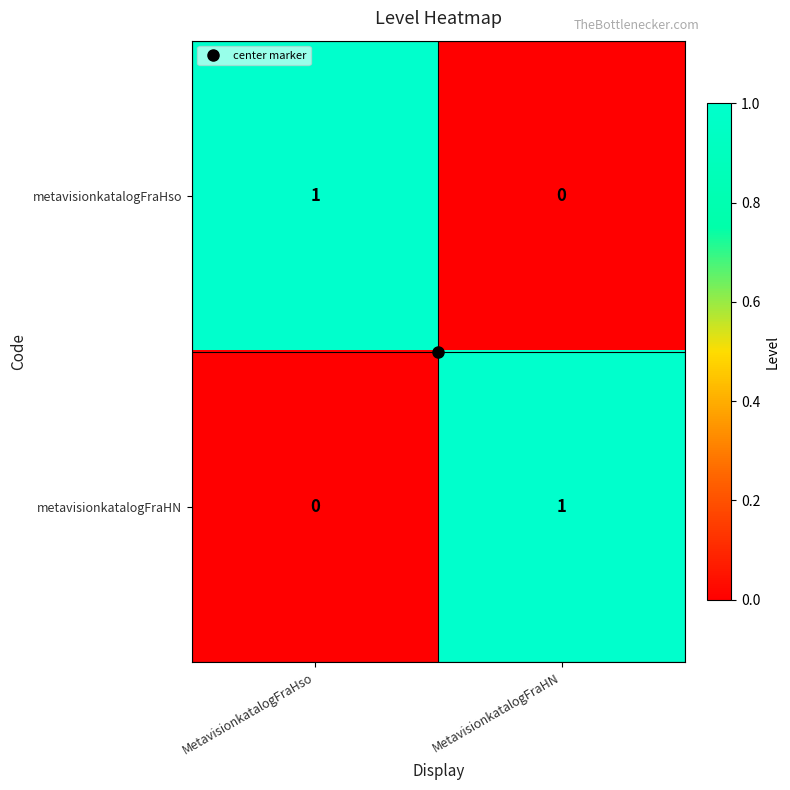

Which category has the lowest value in the metavisionkatalogFraHso series?

MetavisionkatalogFraHN